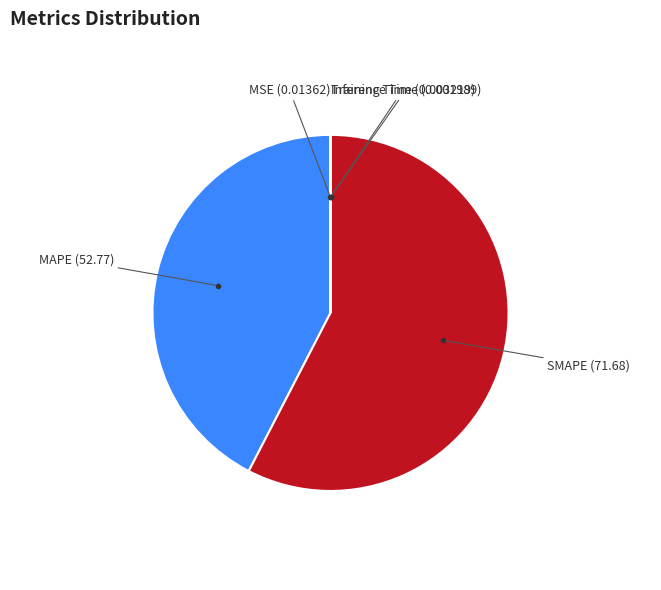

Does any single category account for the majority?

Yes